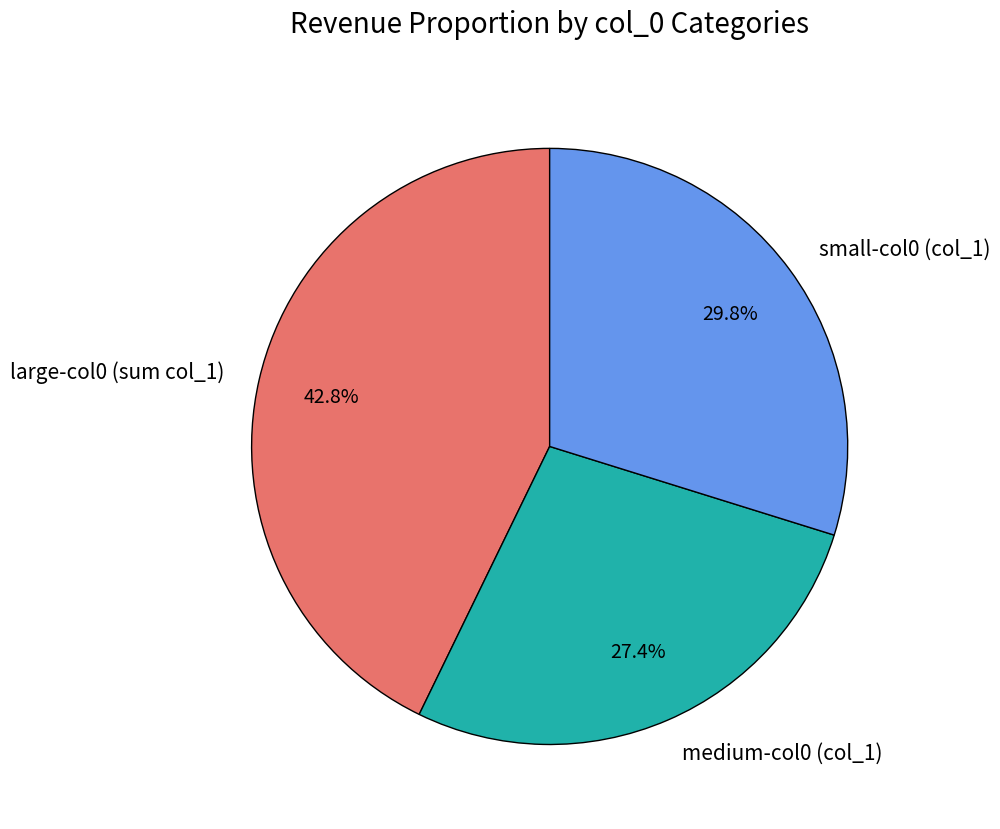

To the nearest percent, what is the average slice percentage?

33%